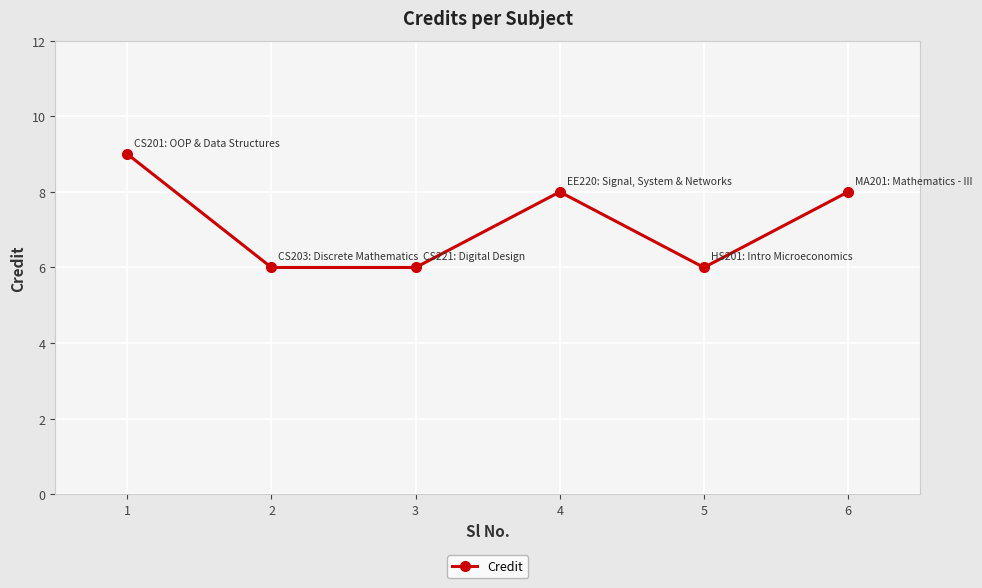

How many series are shown in this chart?

1